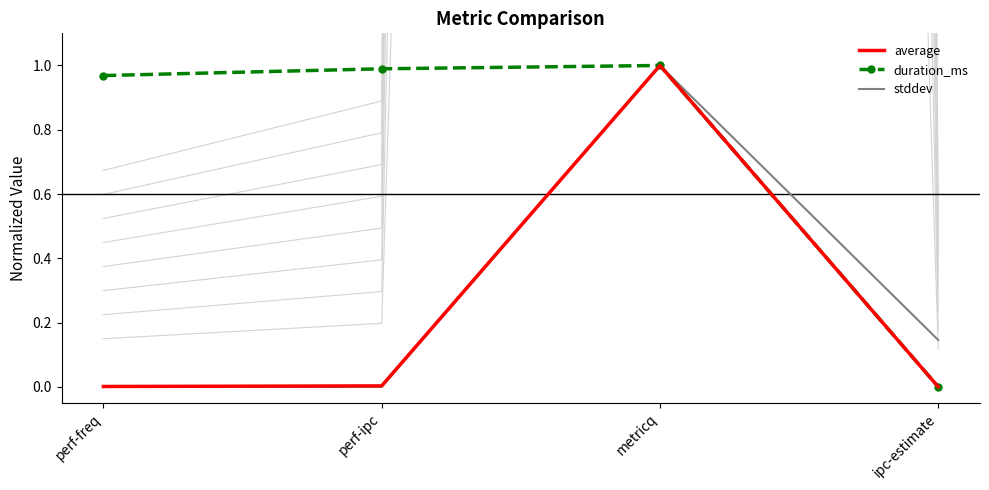

Reading left to right, transcribe all the data shown in this chart.

average: perf-freq=0.0	perf-ipc=0.0	metricq=1.0	ipc-estimate=0.0
duration_ms: perf-freq=1.0	perf-ipc=1.0	metricq=1.0	ipc-estimate=0.0
stddev: perf-freq=0.0	perf-ipc=0.0	metricq=1.0	ipc-estimate=0.1